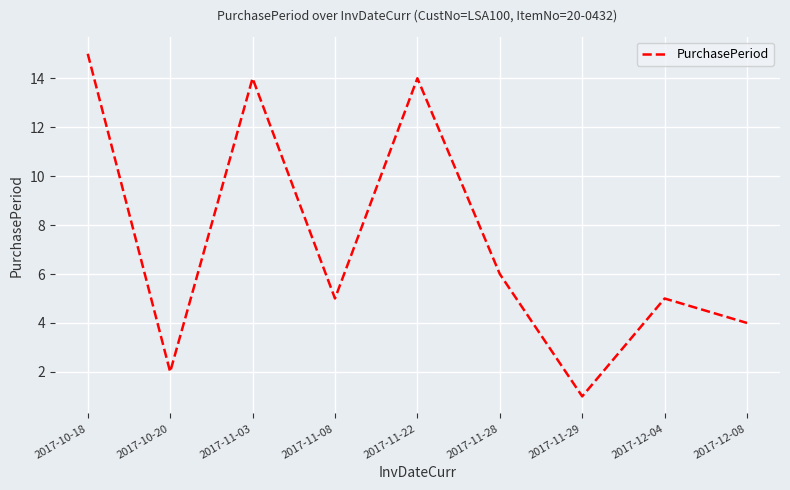

What is the minimum value shown in the chart?

1